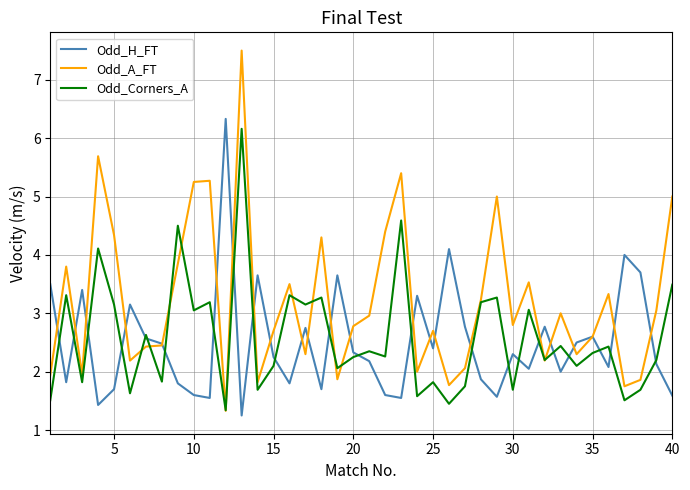

Rank the series by their maximum value, from highest to lowest.

Odd_A_FT, Odd_H_FT, Odd_Corners_A